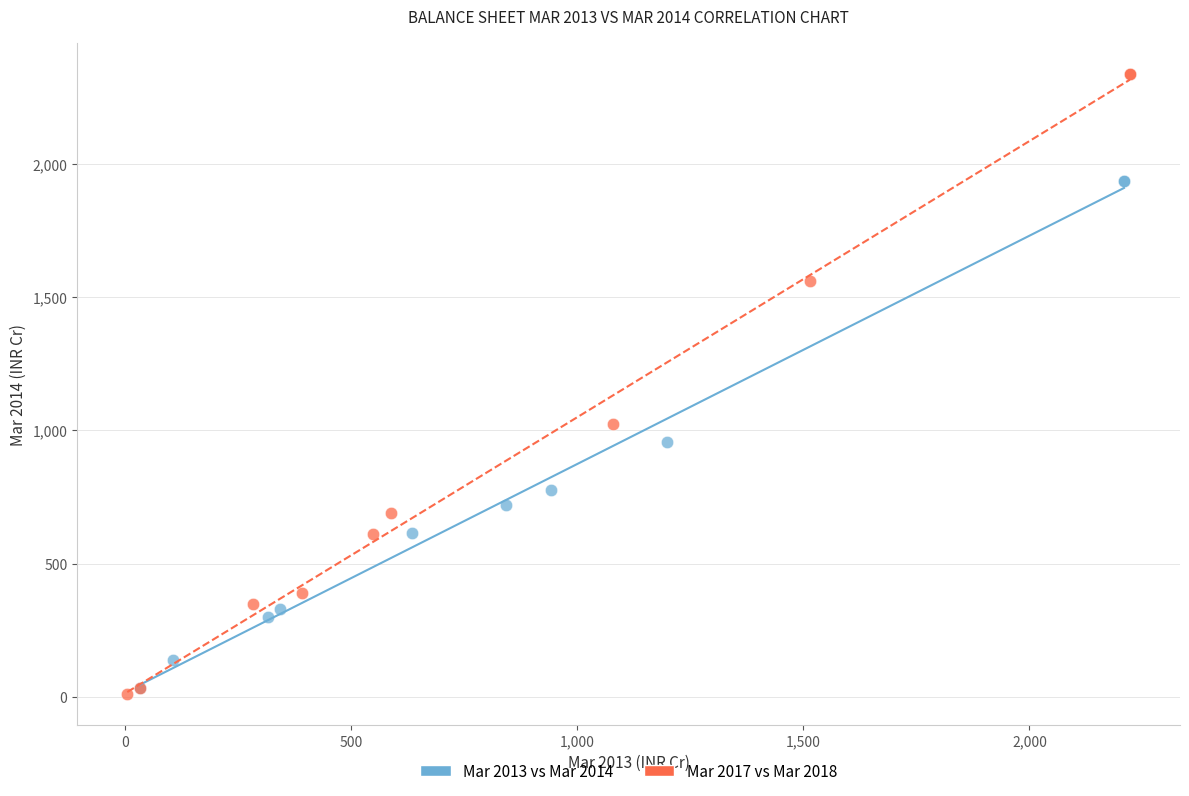

Which series has the widest spread of Y values?

Mar 2017 vs Mar 2018